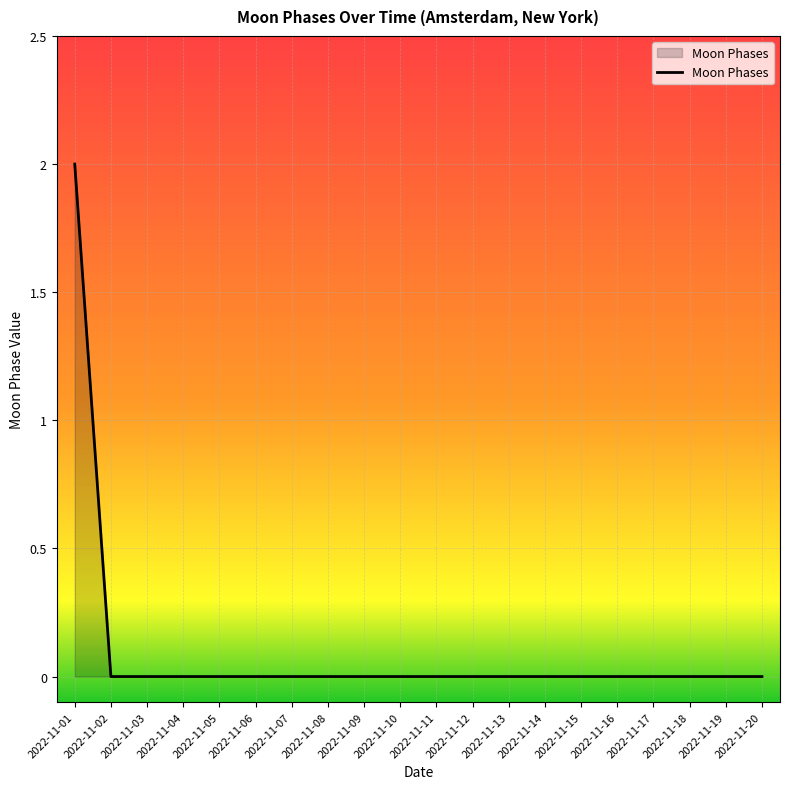

Reading left to right, what are all the values shown in this chart?

2022-11-01=2	2022-11-02=0	2022-11-03=0	2022-11-04=0	2022-11-05=0	2022-11-06=0	2022-11-07=0	2022-11-08=0	2022-11-09=0	2022-11-10=0	2022-11-11=0	2022-11-12=0	2022-11-13=0	2022-11-14=0	2022-11-15=0	2022-11-16=0	2022-11-17=0	2022-11-18=0	2022-11-19=0	2022-11-20=0